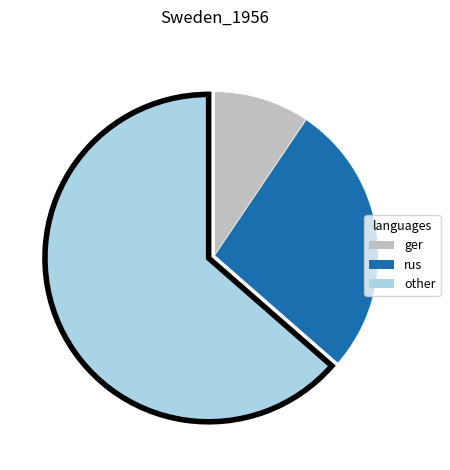

Does any single category account for the majority?

Yes